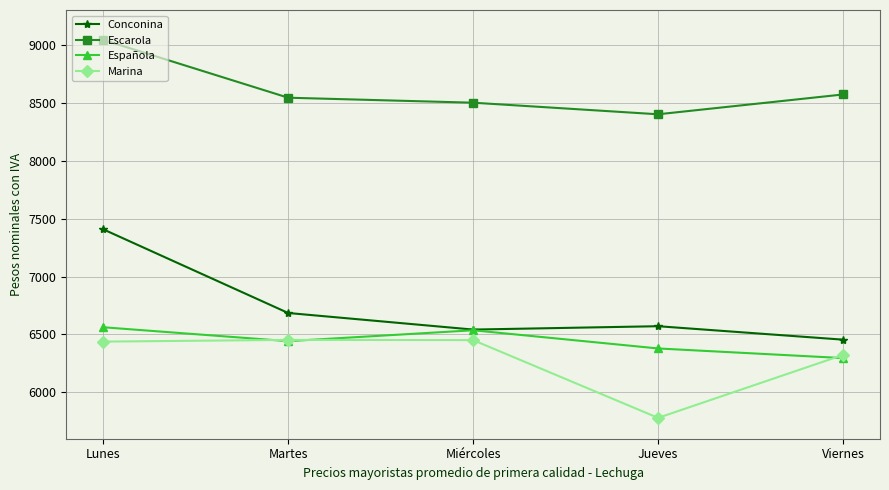

How many lines are shown in the chart?

4